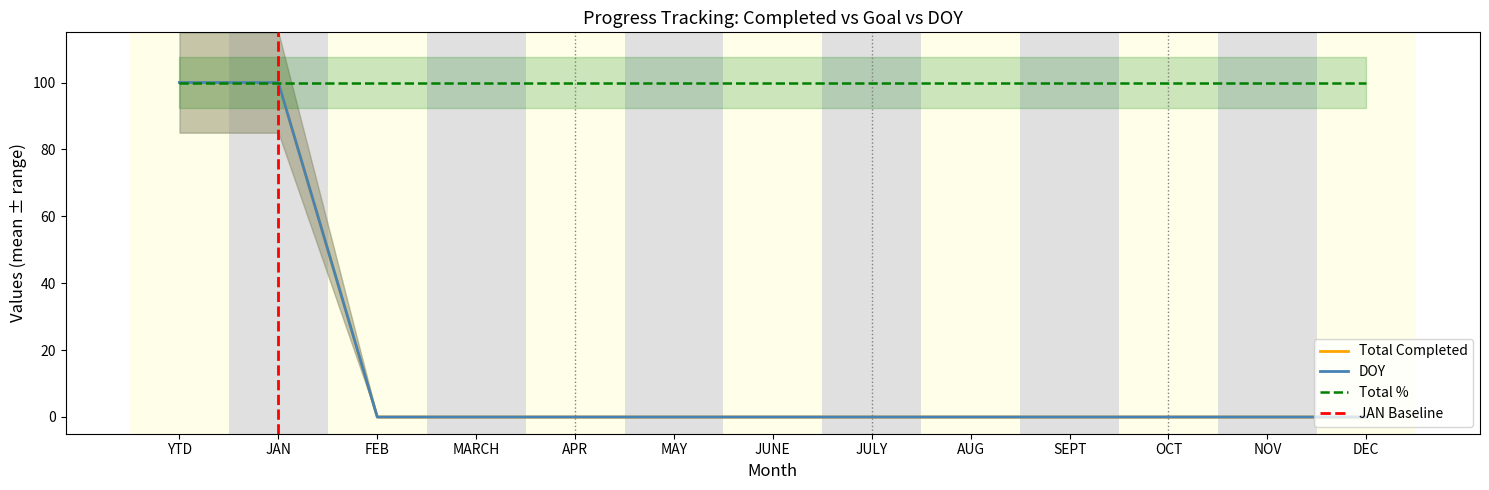

Reading left to right, list all the values displayed in this chart.

Total Completed: YTD=100	JAN=100	FEB=0	MARCH=0	APR=0	MAY=0	JUNE=0	JULY=0	AUG=0	SEPT=0	OCT=0	NOV=0	DEC=0
DOY: YTD=100	JAN=100	FEB=0	MARCH=0	APR=0	MAY=0	JUNE=0	JULY=0	AUG=0	SEPT=0	OCT=0	NOV=0	DEC=0